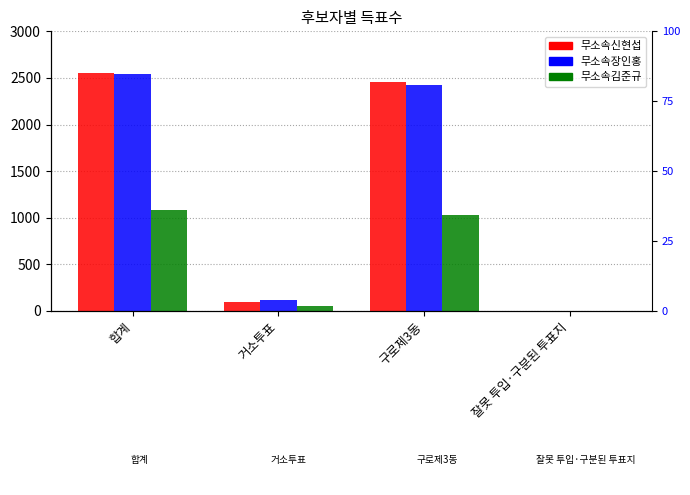

How many data points does each series have?

4